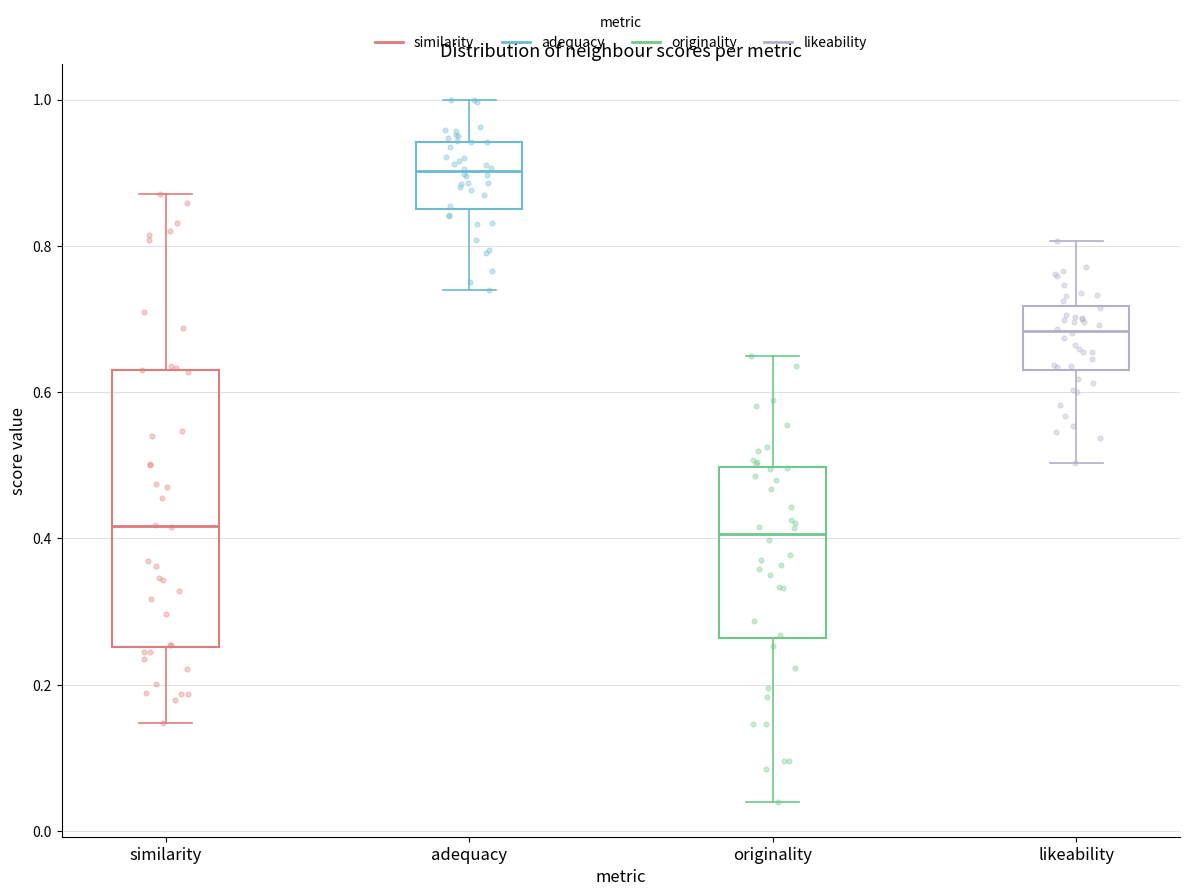

Reading left to right, read every box against the y-axis: the position of its median line, the range the box covers, and the ends of its whiskers. The values are not printed on the chart, so give them approximately, as read against the axis.

similarity: median 0.42, box 0.26 to 0.64, whiskers 0.14 to 0.88
adequacy: median 0.90, box 0.86 to 0.94, whiskers 0.74 to 1.00
originality: median 0.40, box 0.26 to 0.50, whiskers 0.04 to 0.64
likeability: median 0.68, box 0.64 to 0.72, whiskers 0.50 to 0.80